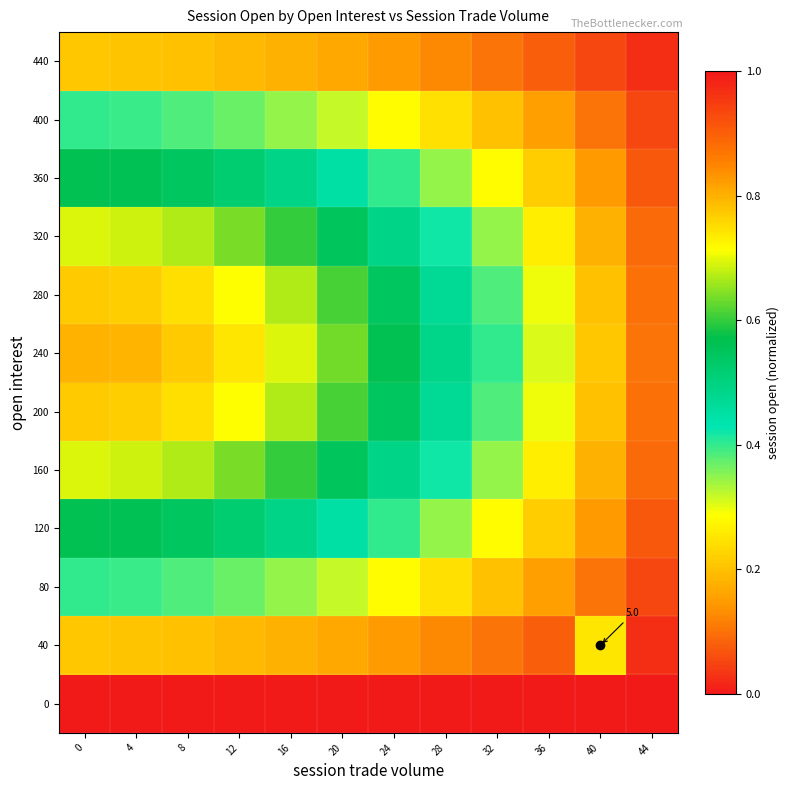

The 240 series shows 0.2 at 4. True or false?

False